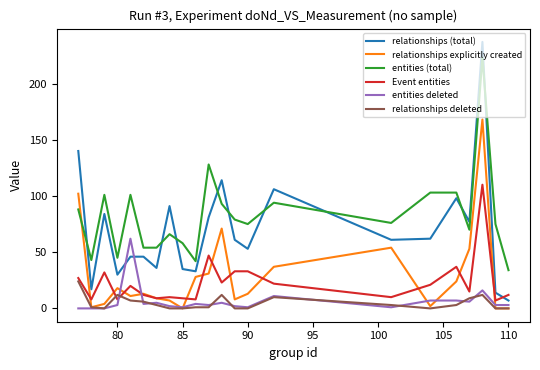

True or false: relationships (total) has more than 2 interior local peaks.

True